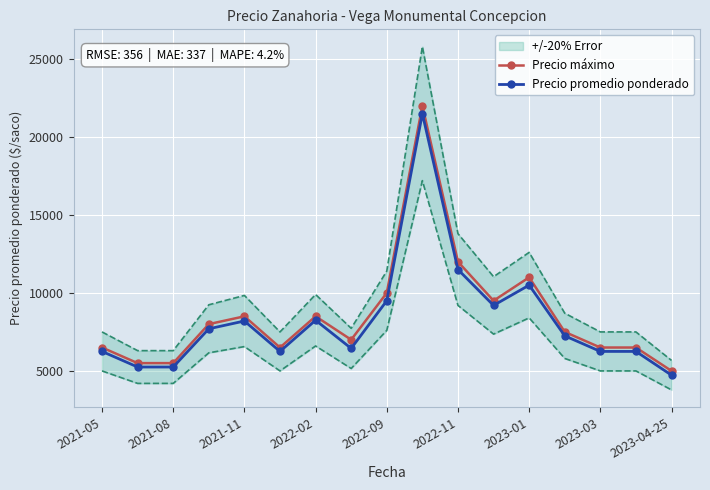

How many interior local peaks does the Precio máximo series have?

4